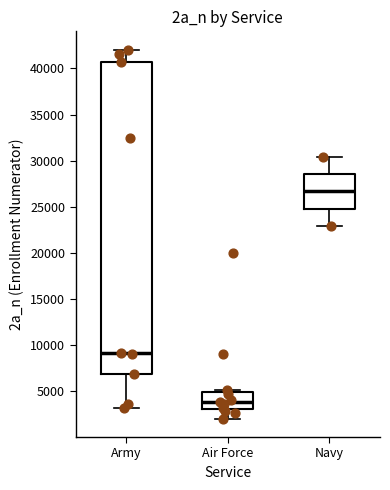

Reading left to right, read every box against the y-axis: the position of its median line, the range the box covers, and the ends of its whiskers. The values are not printed on the chart, so give them approximately, as read against the axis.

Army: median 9000, box 7000 to 40500, whiskers 3000 to 42000
Air Force: median 4000, box 3000 to 5000, whiskers 2000 to 5000 (just above the box's upper edge)
Navy: median 26500, box 25000 to 28500, whiskers 23000 to 30500